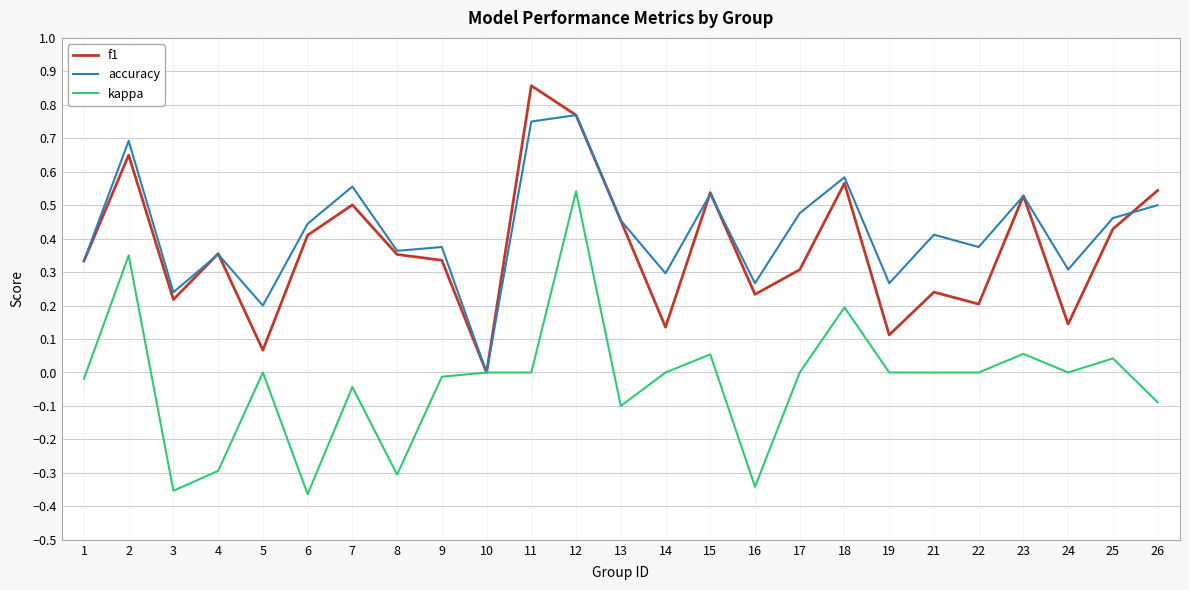

Between 16 and 17, which series saw the biggest shift?

kappa